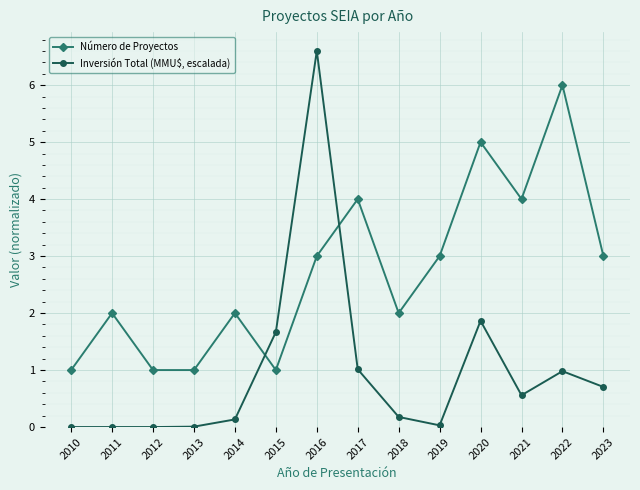

At which category does Número de Proyectos reach its first local peak?

2011